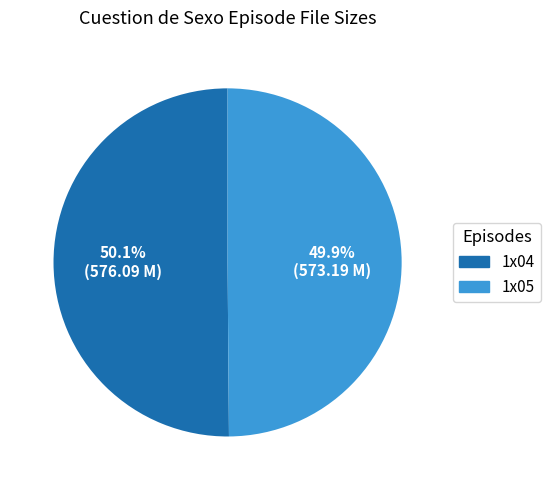

Does any single category account for the majority?

Yes